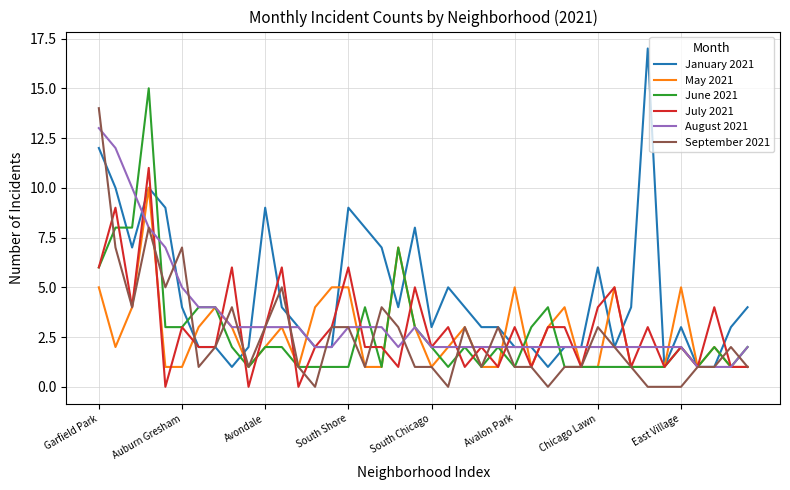

List the series in order of their peak value, lowest first.

May 2021, July 2021, August 2021, September 2021, June 2021, January 2021